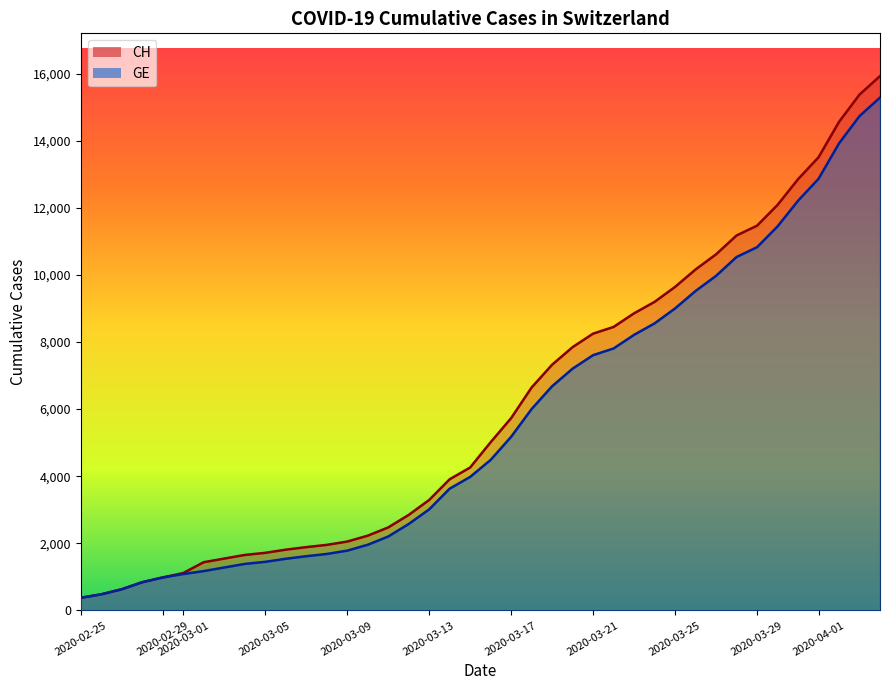

What is the approximate value of CH at 2020-03-25, to the nearest 10?

9640